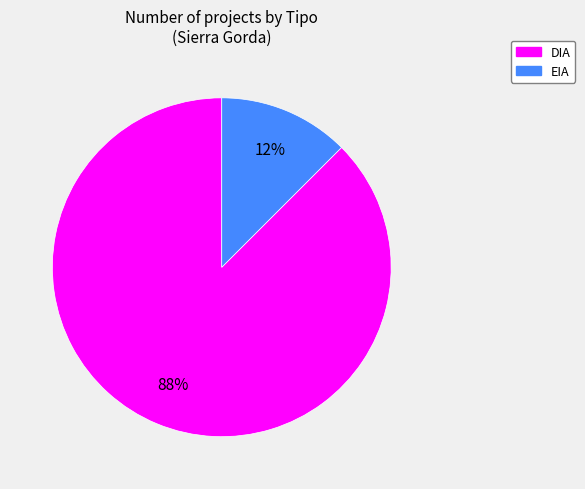

Does any single category account for the majority?

Yes